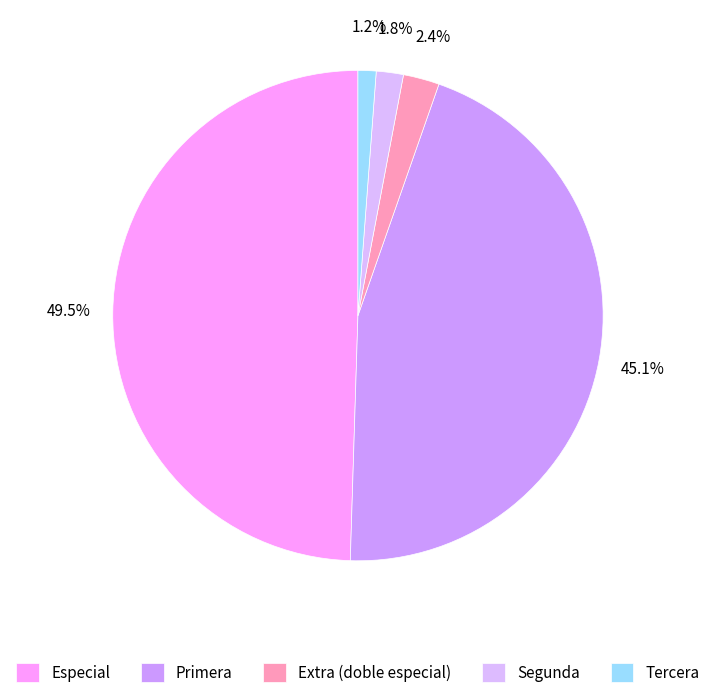

Combined, do Segunda and Extra (doble especial) account for over 50%?

No